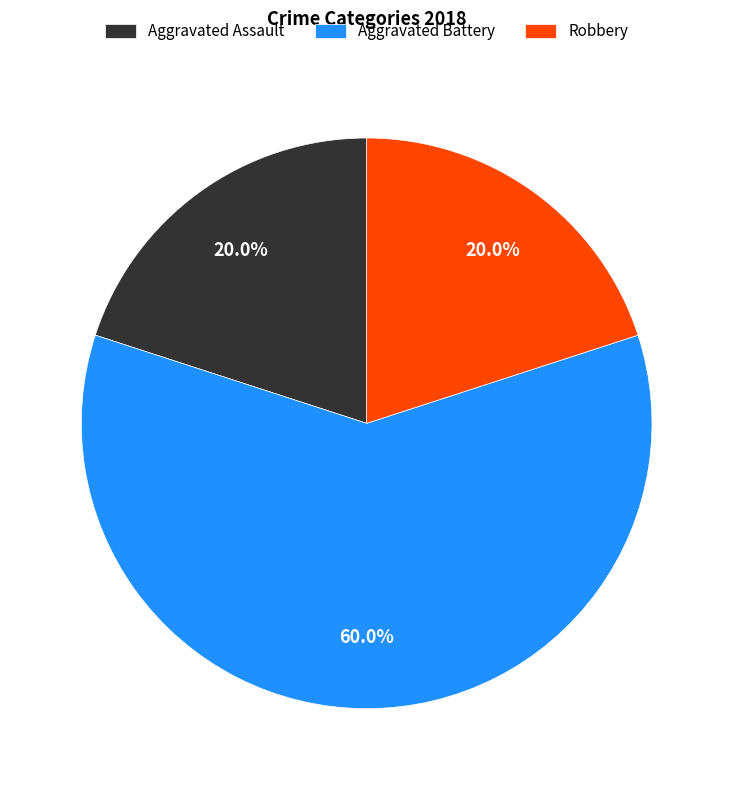

What is the largest slice in the pie chart?

Aggravated Battery